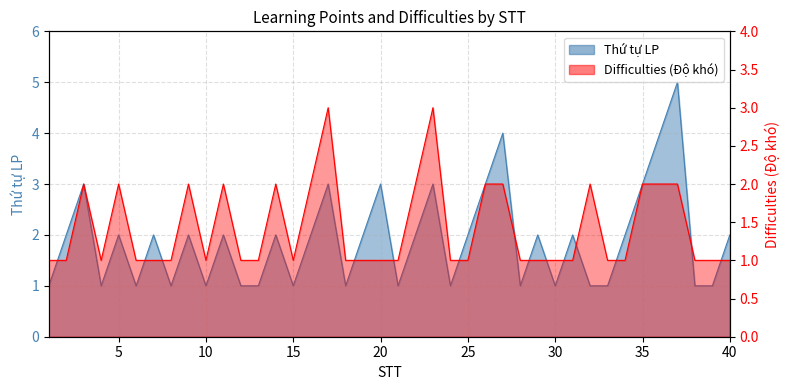

How many interior local peaks does the Thứ tự LP series have?

13